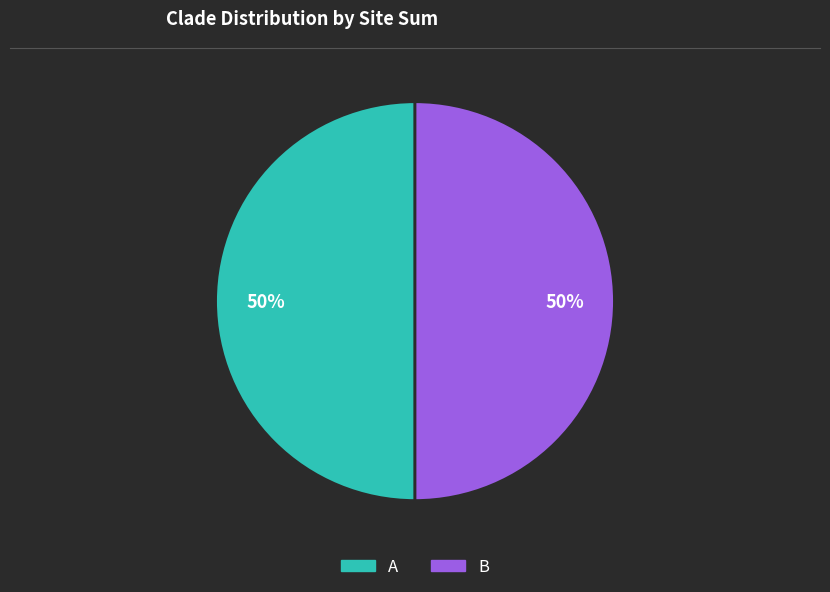

What is the ratio of the value at A to the value at B?

1.0